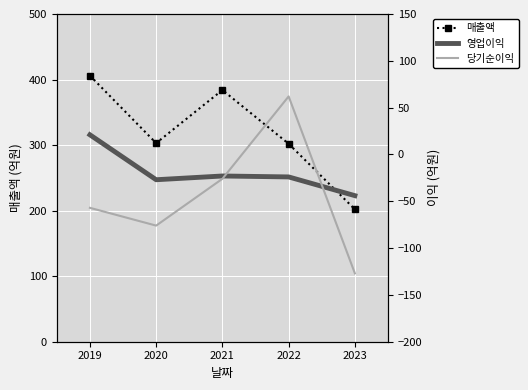

Reading right to left, extract all data points from this chart.

매출액: 2023=202	2022=302	2021=384	2020=303	2019=406
영업이익: 2023=-44	2022=-24	2021=-23	2020=-27	2019=21
당기순이익: 2023=-127	2022=62	2021=-26	2020=-76	2019=-57